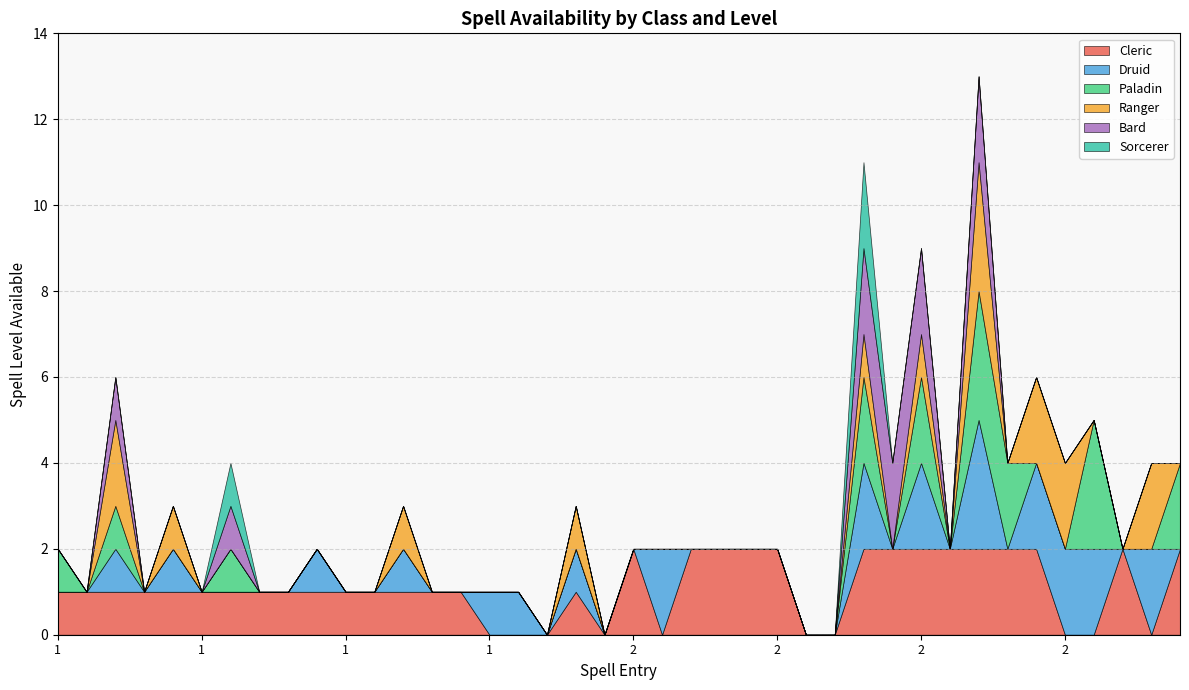

How many interior local peaks does the Ranger series have?

8